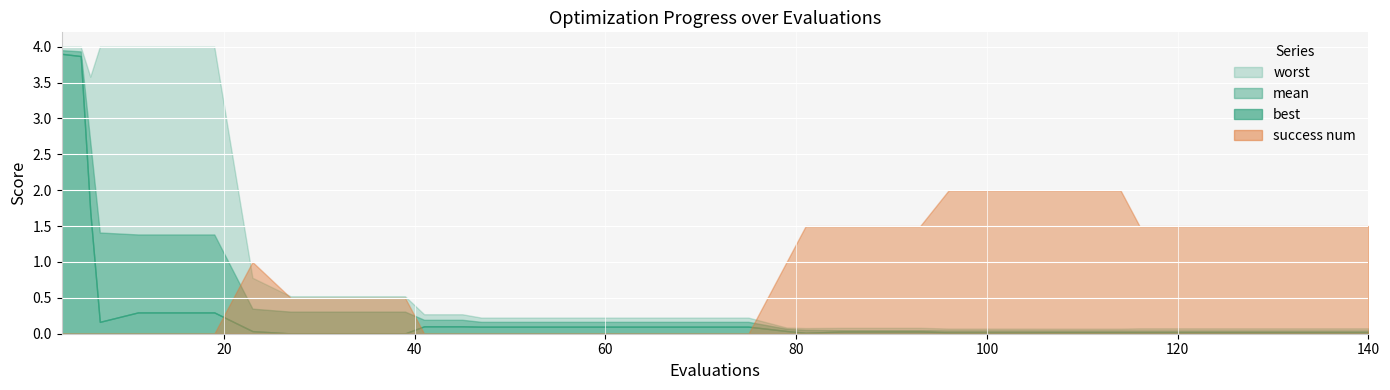

In success num, how many points are higher than both neighbors (excluding endpoints)?

1